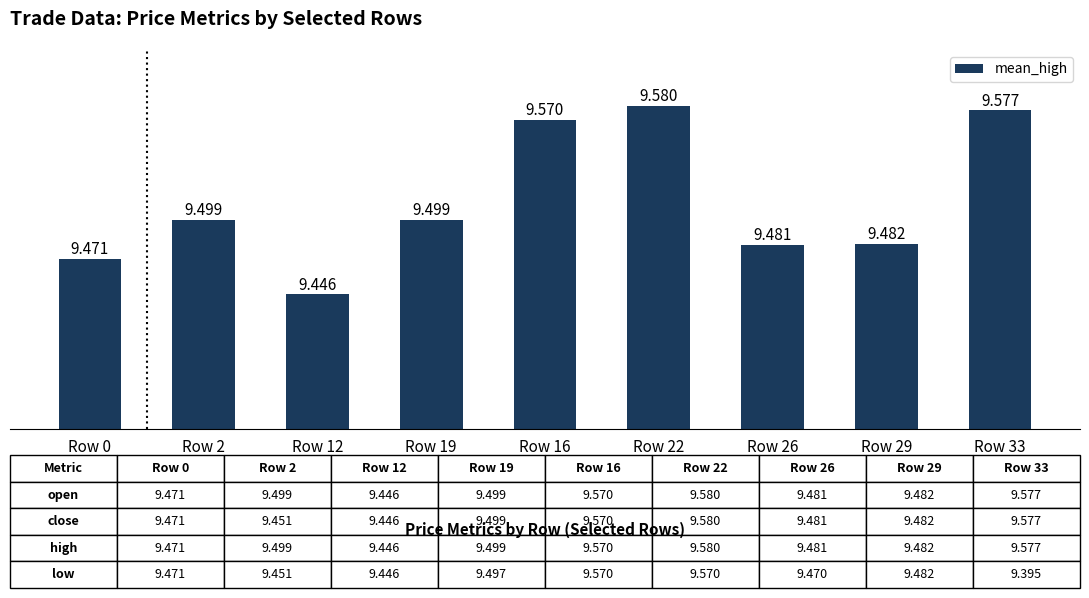

Which label corresponds to the smallest value in the chart?

Row 12